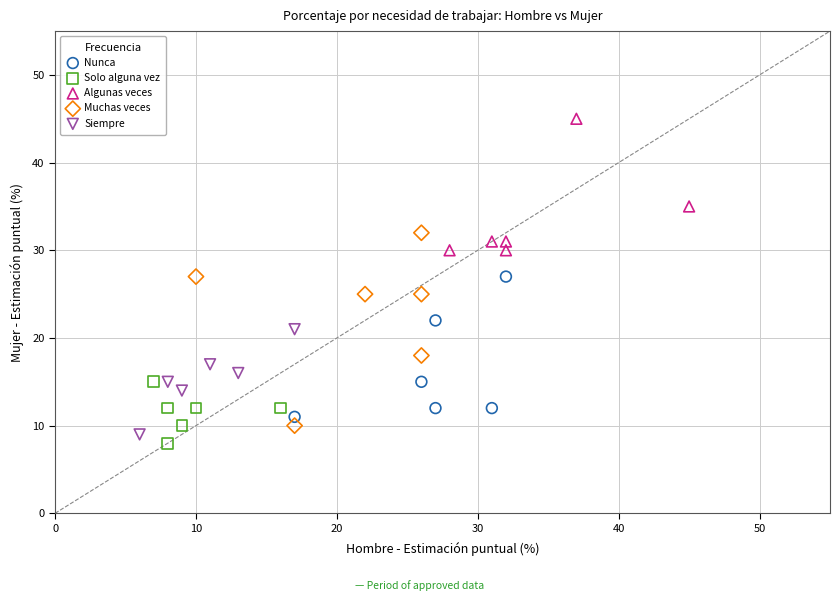

Which series has the largest Y range (max minus min)?

Muchas veces